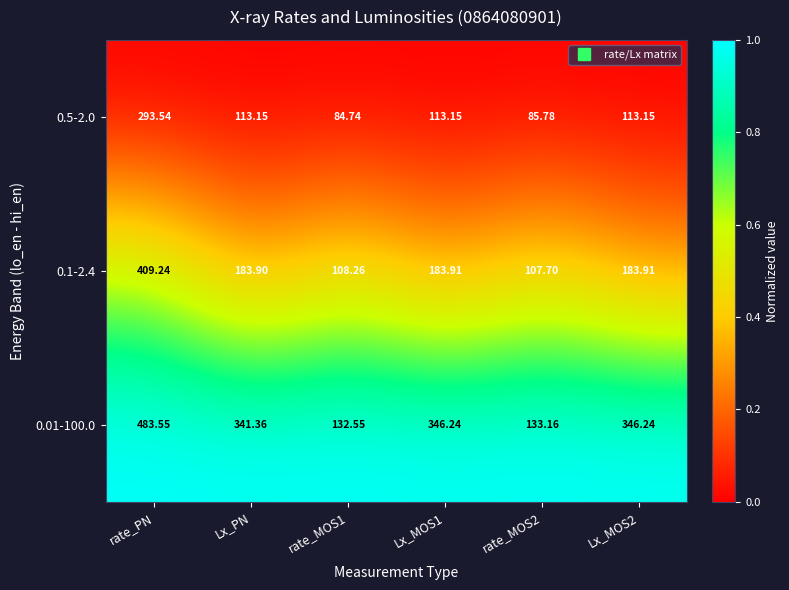

How many data points does each series have?

6